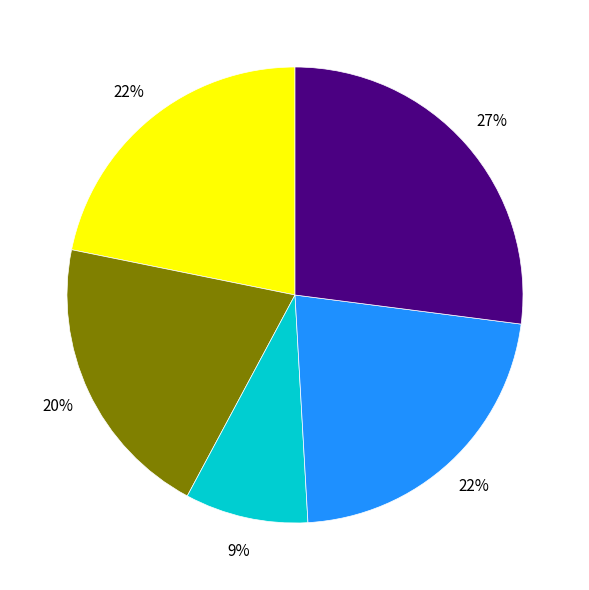

To the nearest percent, what is the average slice percentage?

20%